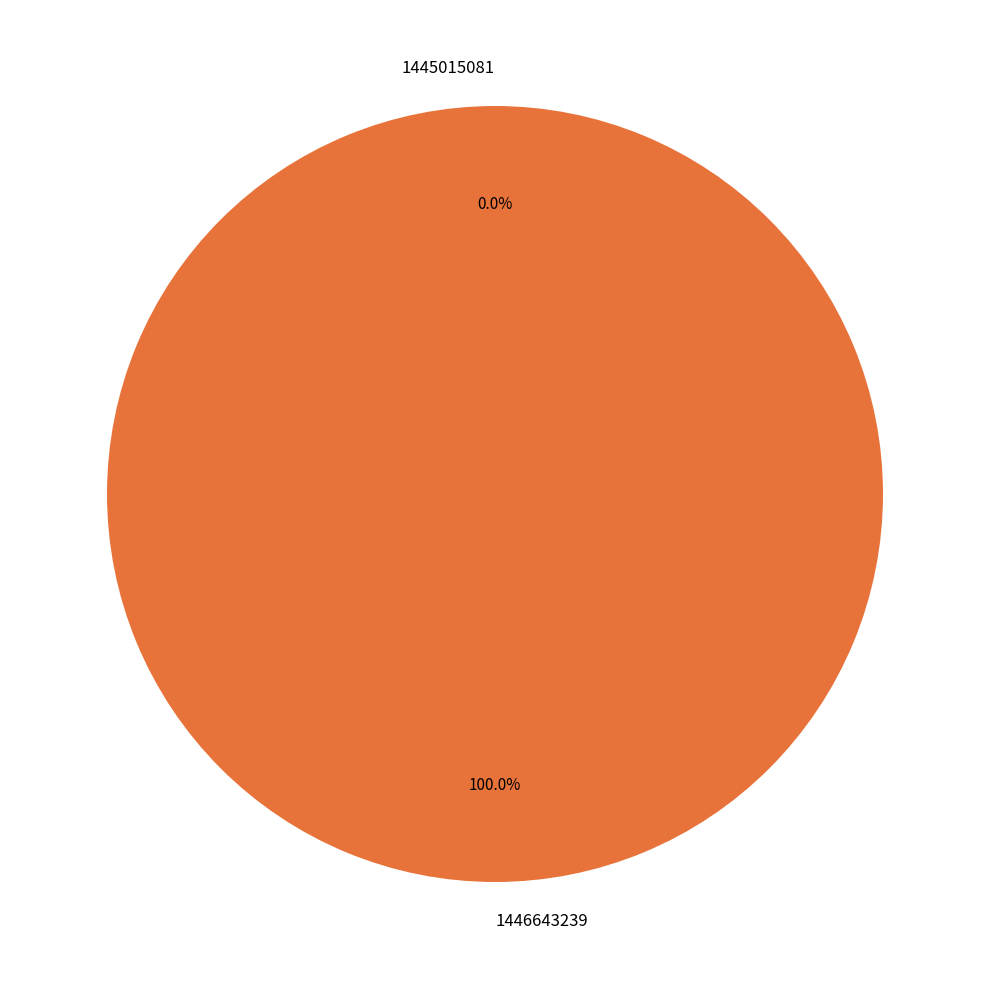

What is the majority slice?

1446643239